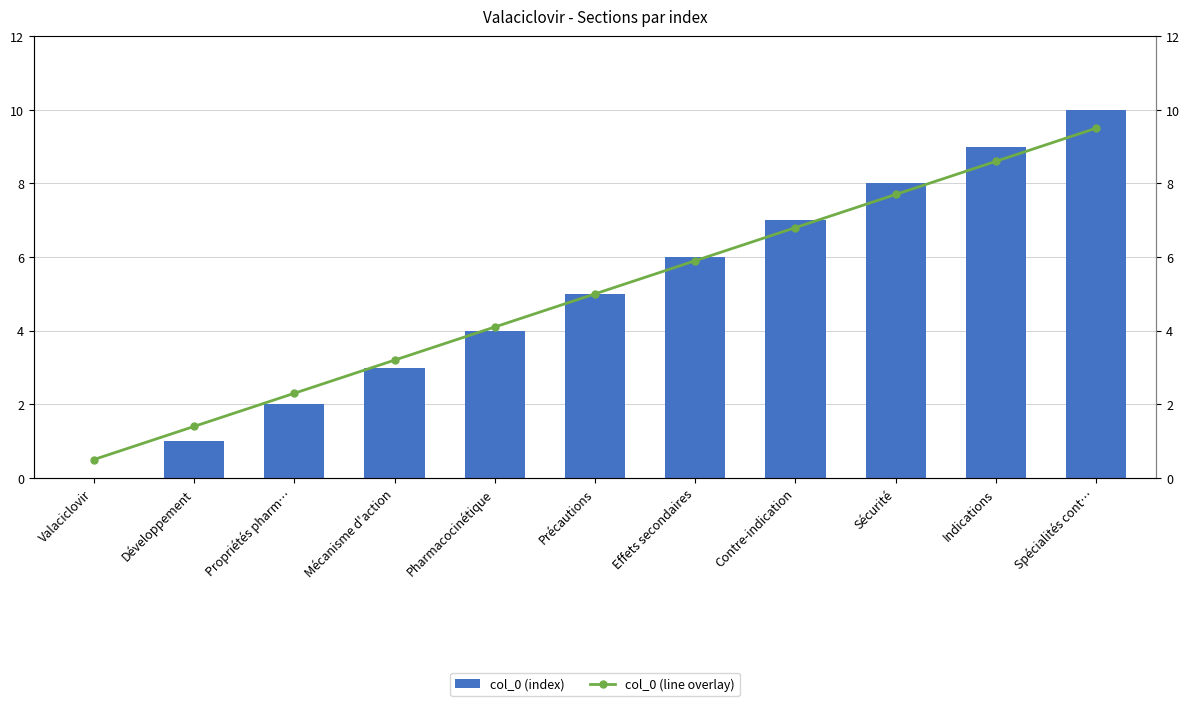

Which series has the largest total across all categories?

col_0 (index)